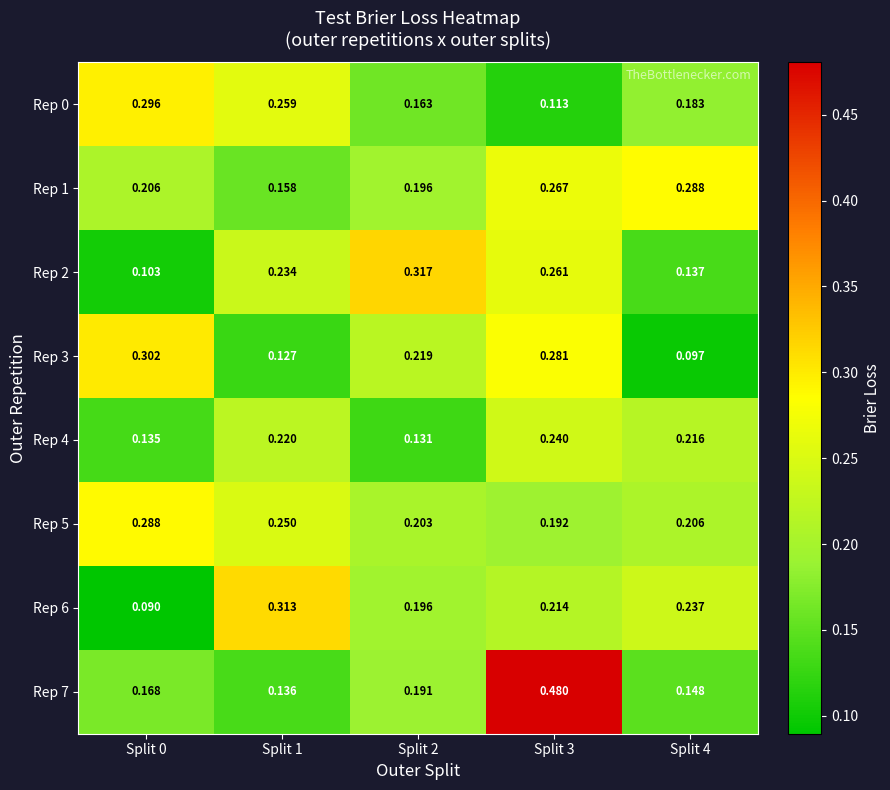

Is the value of Rep 2 at Split 3 greater than the value of Rep 0 at Split 4?

Yes